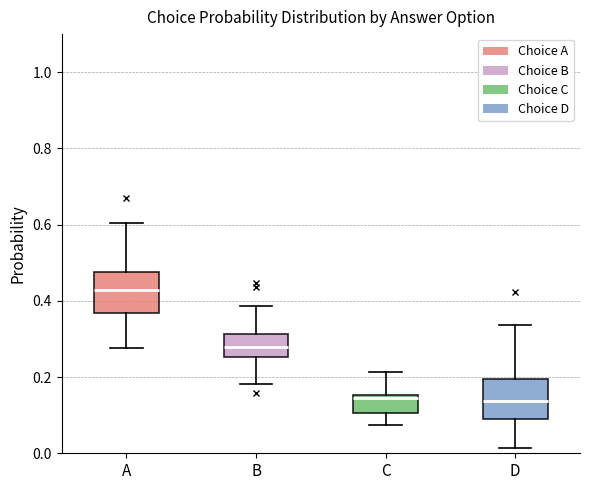

Where is the upper edge of the box for B on the y-axis? The values are not printed on the chart, so give them approximately, as read against the axis.

0.32